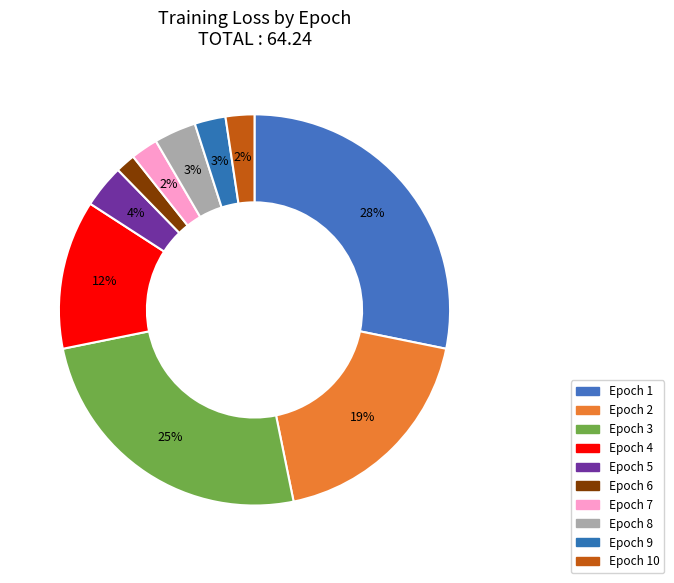

Rank the categories by value from highest to lowest.

1, 3, 2, 4, 5, 8, 9, 10, 7, 6